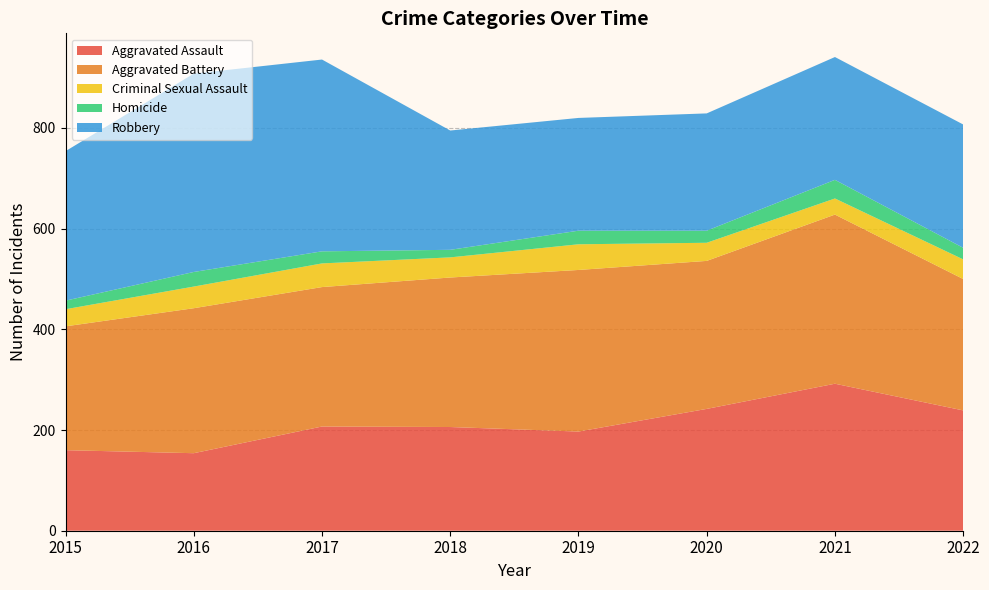

Reading right to left, list all the values displayed in this chart.

Aggravated Assault: 239	292	242	197	206	207	154	160
Aggravated Battery: 261	336	294	321	297	277	288	246
Criminal Sexual Assault: 39	32	36	51	40	47	43	34
Homicide: 23	37	24	27	15	24	29	17
Robbery: 245	244	233	224	237	381	394	297